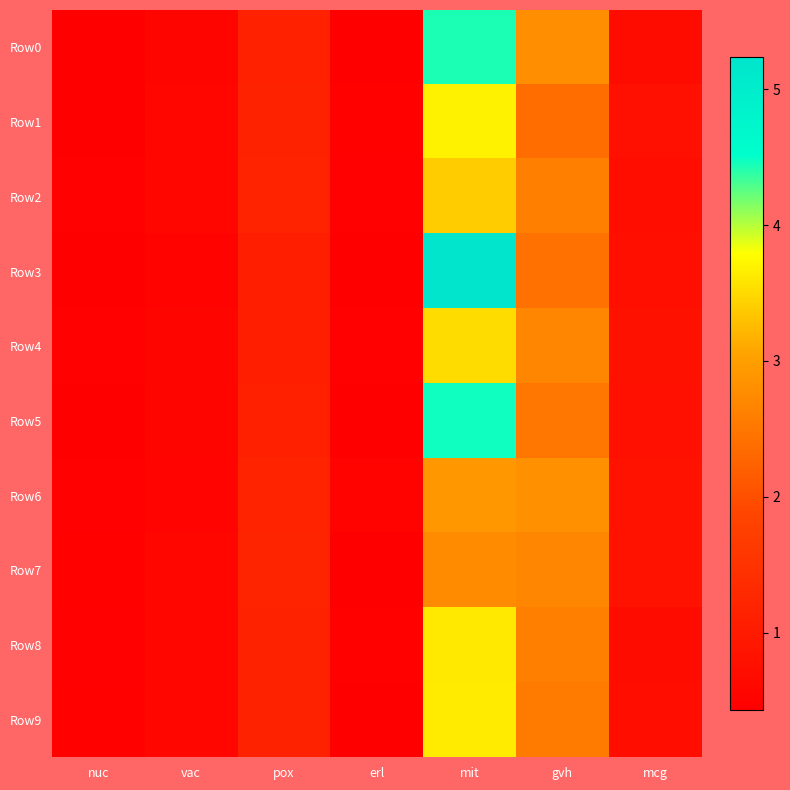

Reading left to right, transcribe all the data shown in this chart.

Row0: nuc=0.4	vac=0.5	pox=1.1	erl=0.4	mit=4.4	gvh=2.8	mcg=0.7
Row1: nuc=0.5	vac=0.6	pox=1.2	erl=0.5	mit=3.7	gvh=2.4	mcg=0.8
Row2: nuc=0.5	vac=0.6	pox=1.2	erl=0.5	mit=3.4	gvh=2.6	mcg=0.7
Row3: nuc=0.4	vac=0.5	pox=1.1	erl=0.4	mit=5.2	gvh=2.4	mcg=0.7
Row4: nuc=0.5	vac=0.6	pox=1.1	erl=0.5	mit=3.5	gvh=2.7	mcg=0.8
Row5: nuc=0.4	vac=0.5	pox=1.1	erl=0.4	mit=4.5	gvh=2.5	mcg=0.8
Row6: nuc=0.5	vac=0.5	pox=1.2	erl=0.5	mit=2.9	gvh=2.8	mcg=0.8
Row7: nuc=0.5	vac=0.6	pox=1.2	erl=0.5	mit=2.8	gvh=2.7	mcg=0.8
Row8: nuc=0.5	vac=0.6	pox=1.2	erl=0.5	mit=3.6	gvh=2.6	mcg=0.7
Row9: nuc=0.5	vac=0.6	pox=1.2	erl=0.5	mit=3.6	gvh=2.6	mcg=0.7